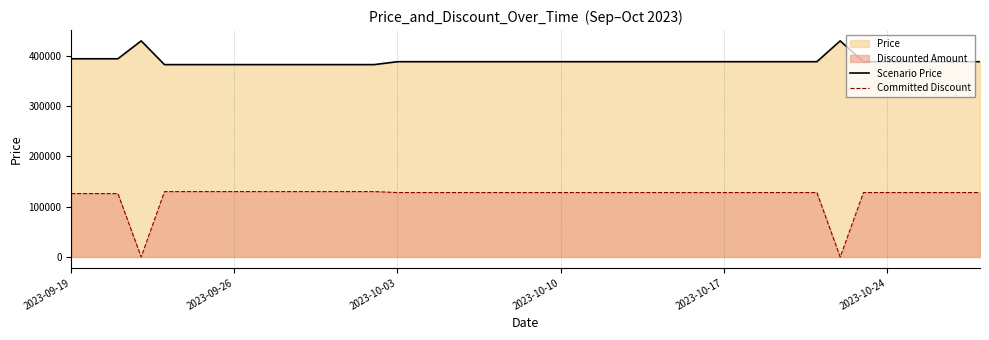

What is the highest value of the Committed Discount series?

130152